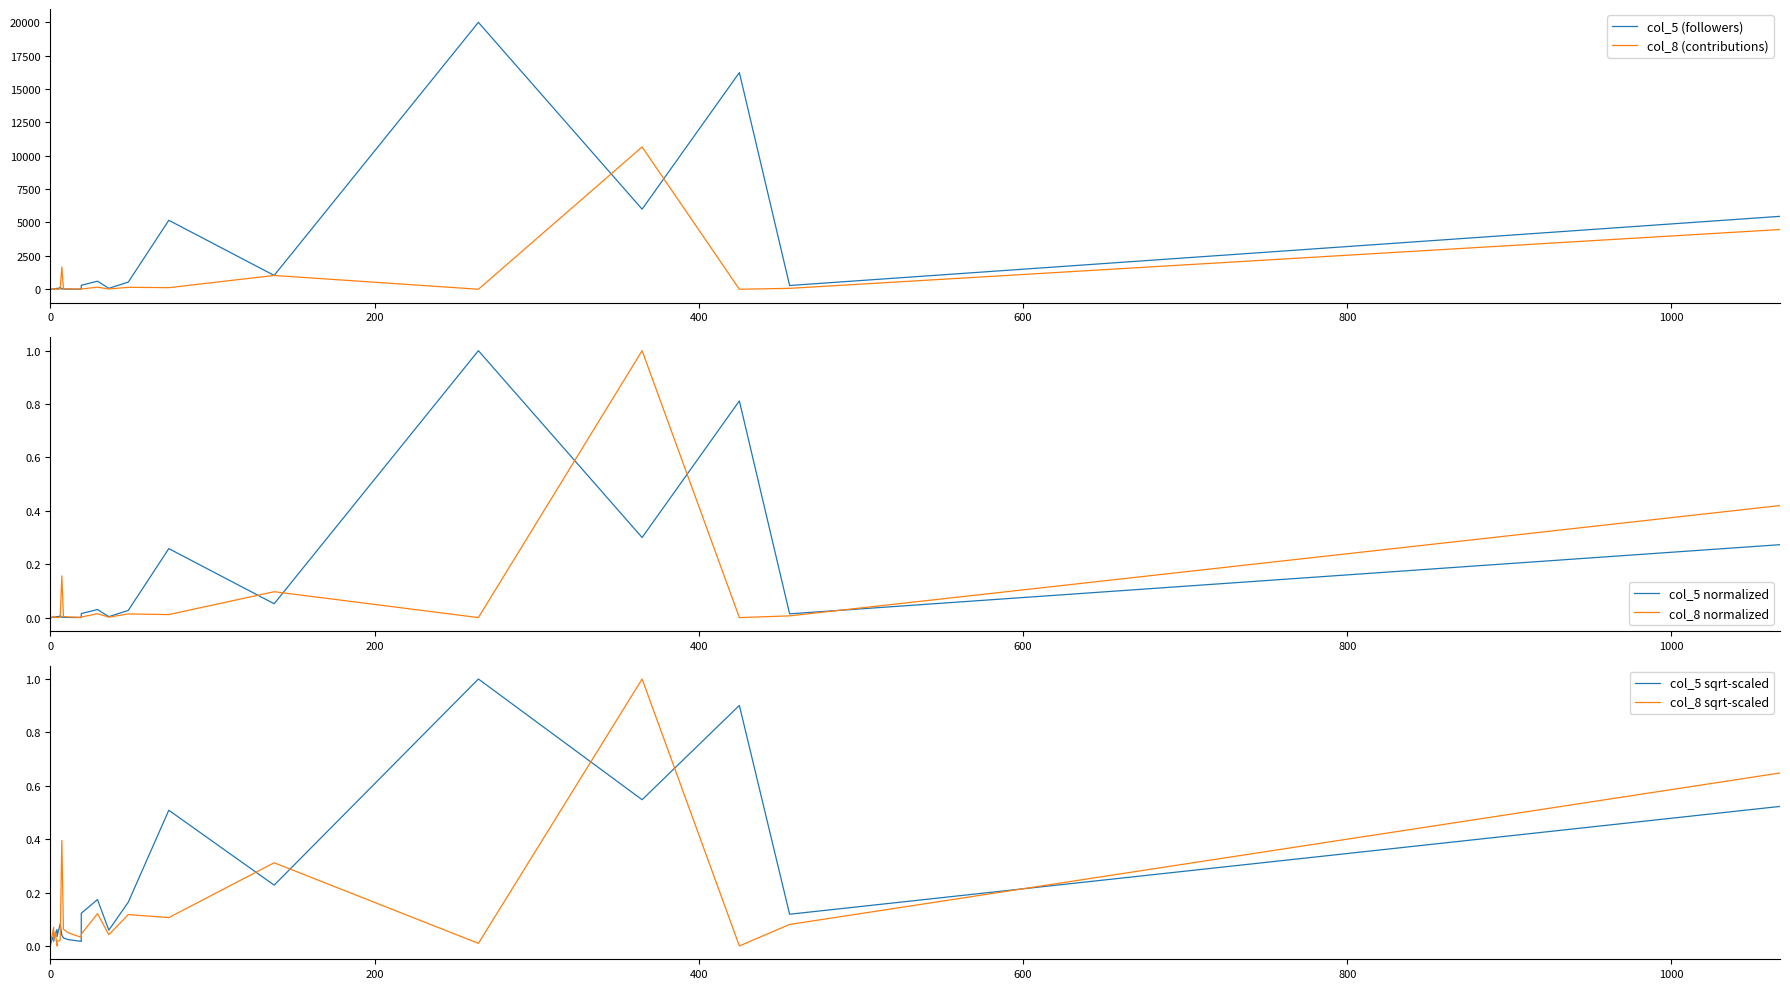

Which series ends up on top after the final intersection of col_5 sqrt-scaled and col_8 normalized?

col_5 sqrt-scaled